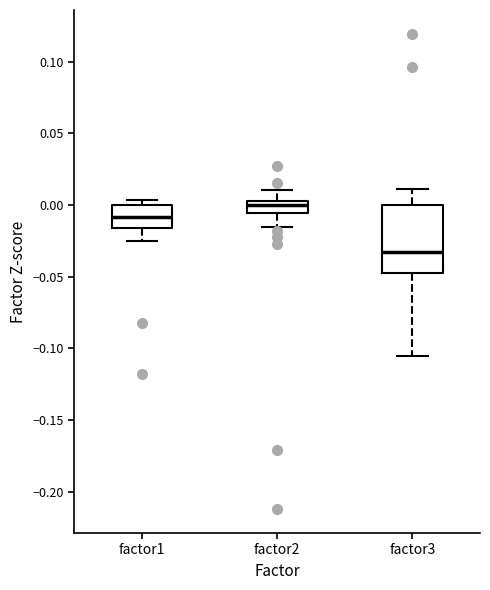

Reading left to right, read every box against the y-axis: the position of its median line, the range the box covers, and the ends of its whiskers. The values are not printed on the chart, so give them approximately, as read against the axis.

factor1: median -0.010, box -0.015 to 0.000, whiskers -0.025 to 0.005
factor2: median 0.000, box -0.005 to 0.005, whiskers -0.015 to 0.010
factor3: median -0.035, box -0.050 to 0.000, whiskers -0.105 to 0.010